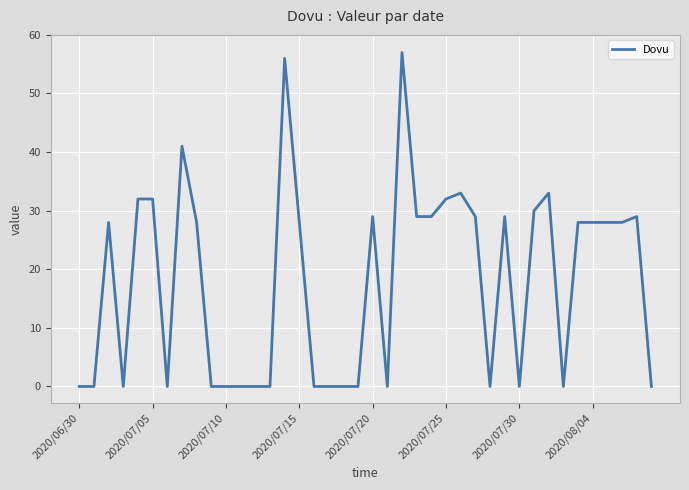

What is the greatest value displayed?

57